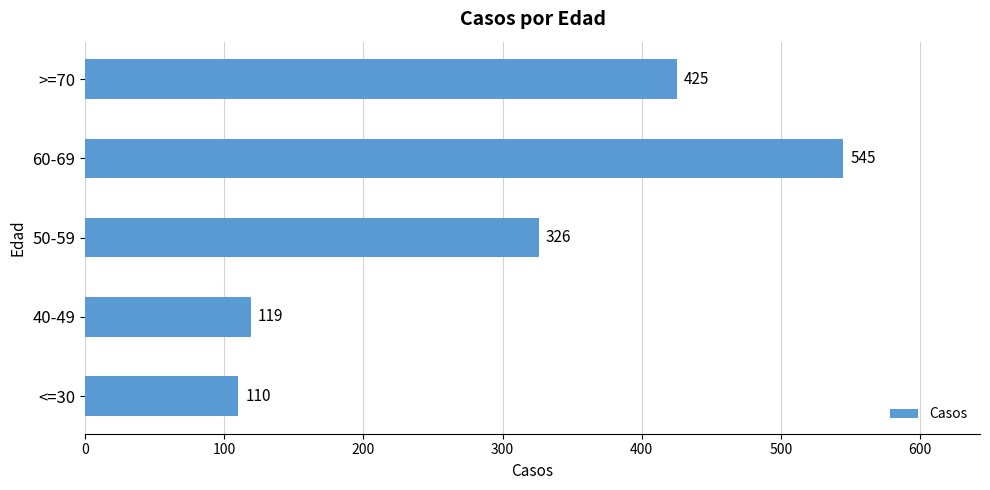

Are the bars horizontal?

Yes